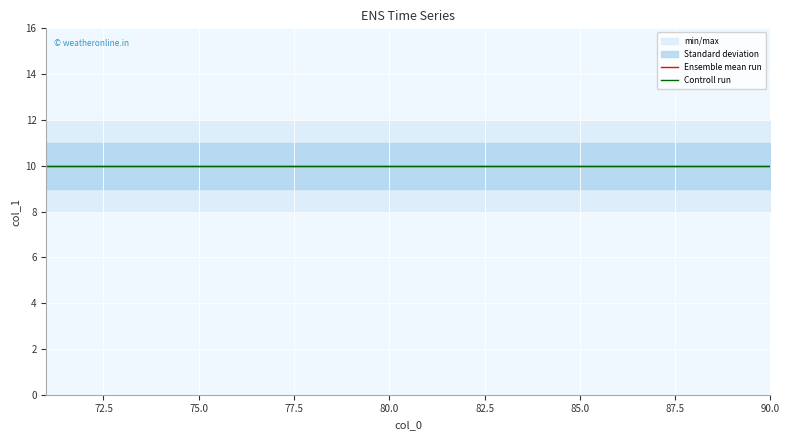

At how many categories does at least one series exceed 11?

20